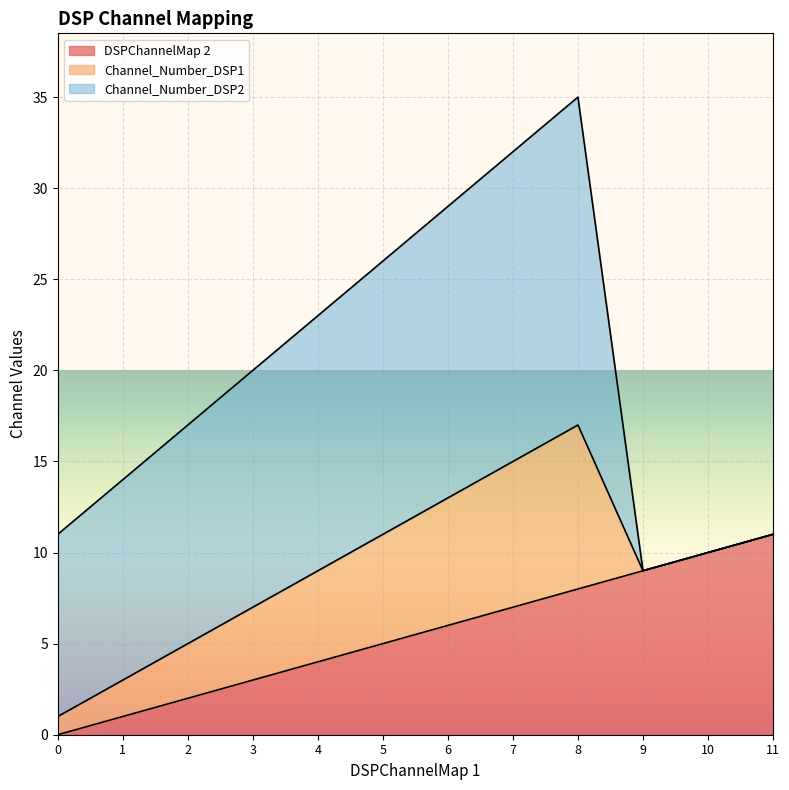

At which category is the sum across all series the highest?

8